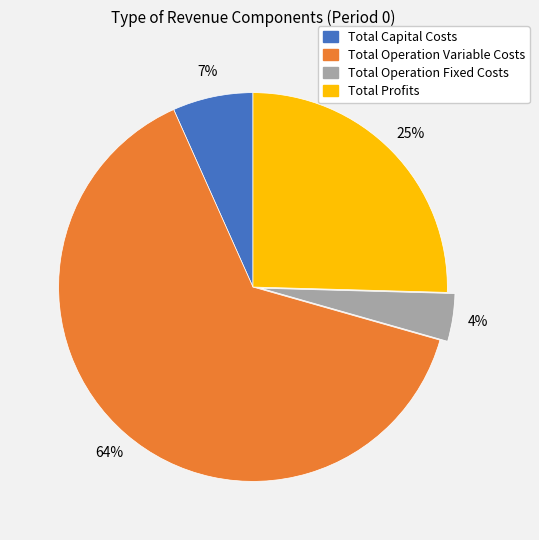

True or false: Total Capital Costs accounts for 21% of the total.

False